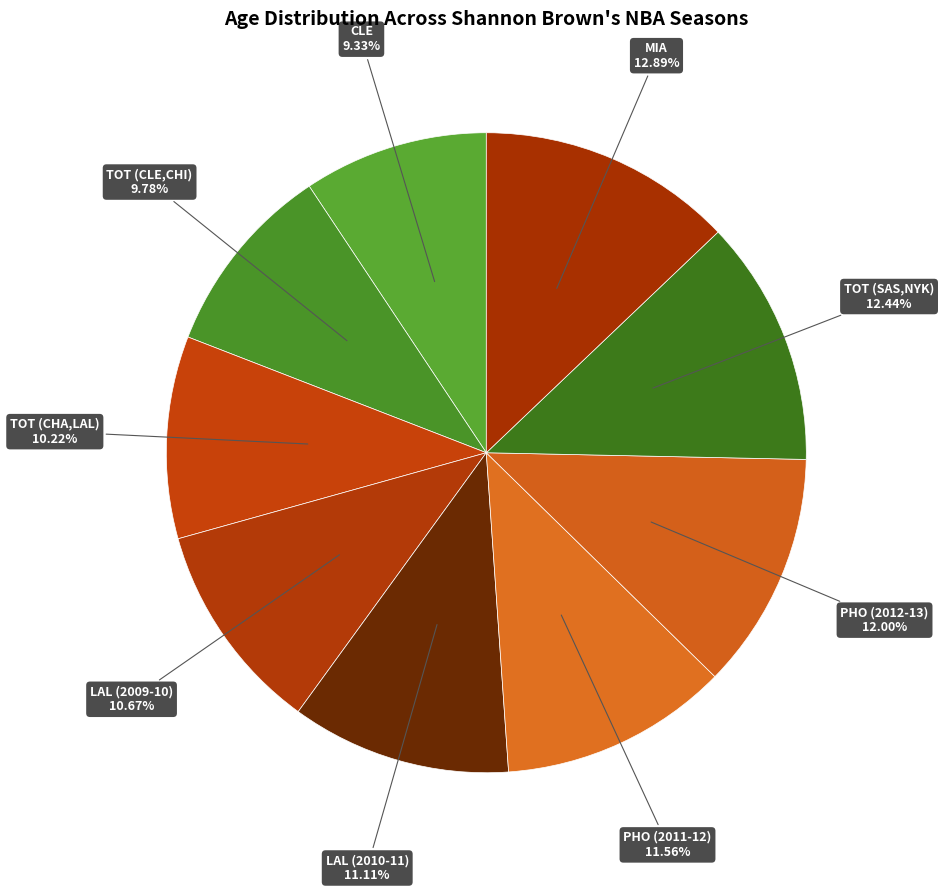

Is there any slice that represents more than half of the pie?

No